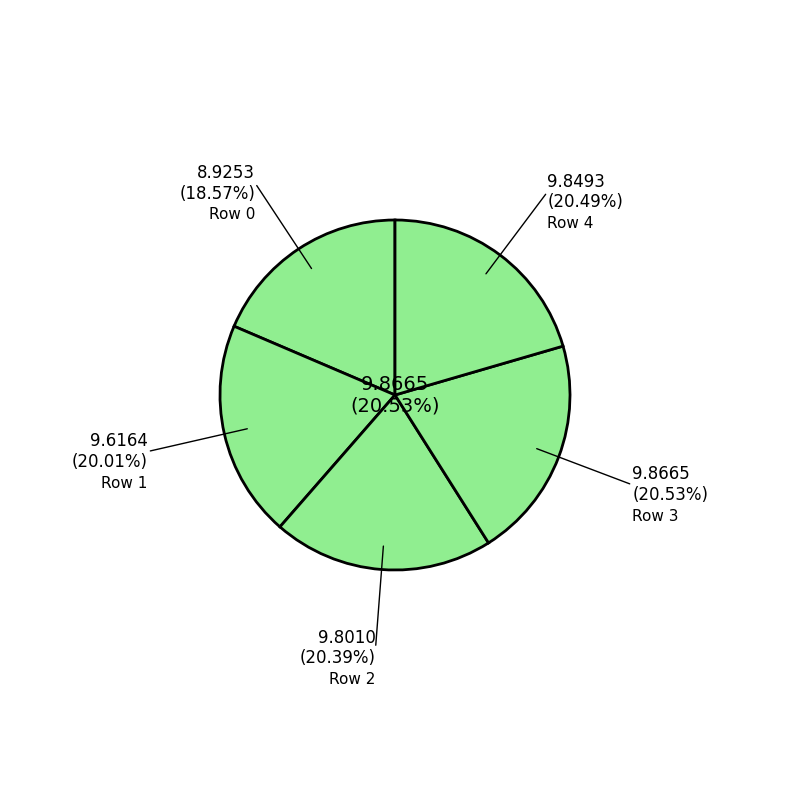

Count the number of slices in the pie.

5